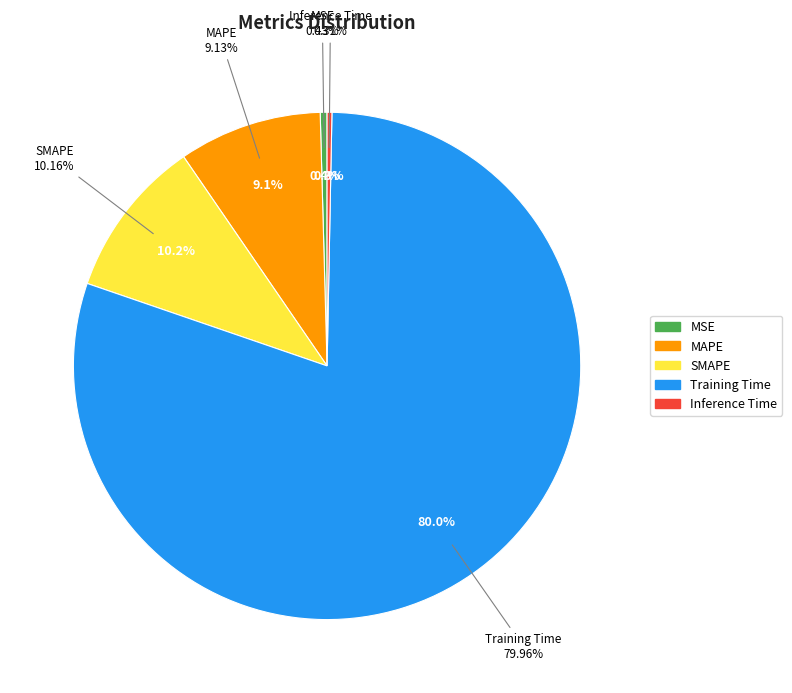

The SMAPE slice represents 5% of the pie. True or false?

False